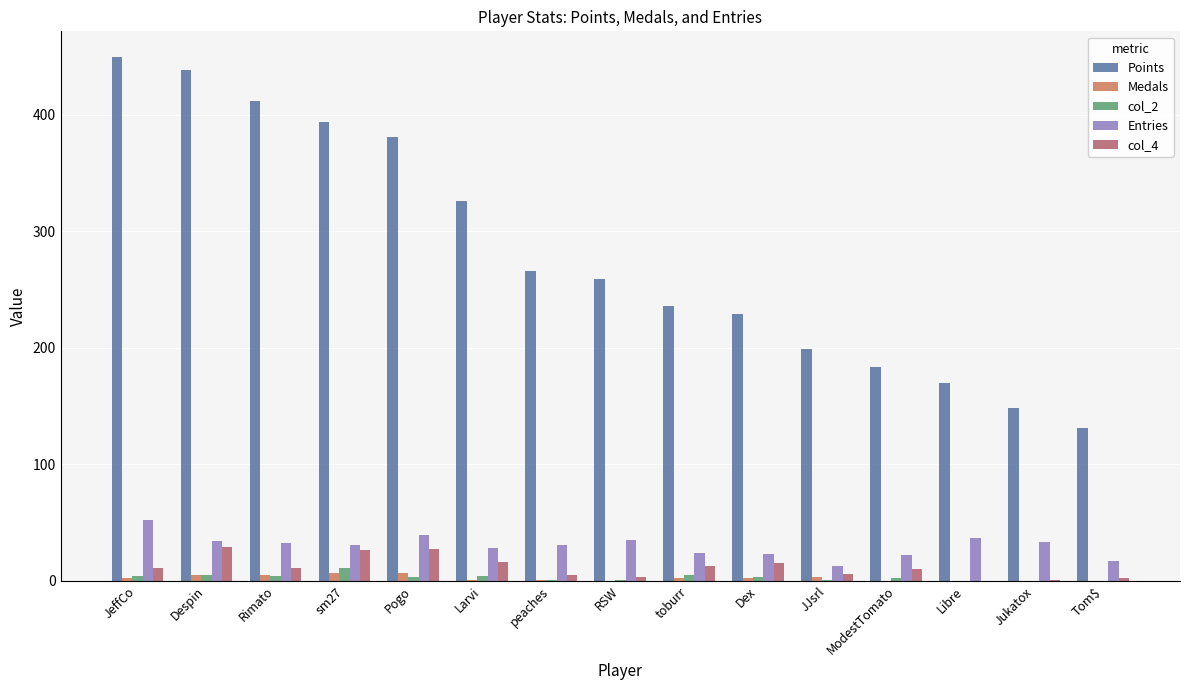

What is the greatest value displayed?

449